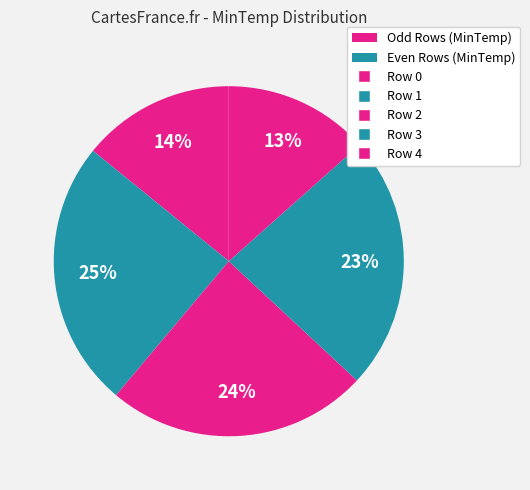

How many slices are in this pie chart?

5